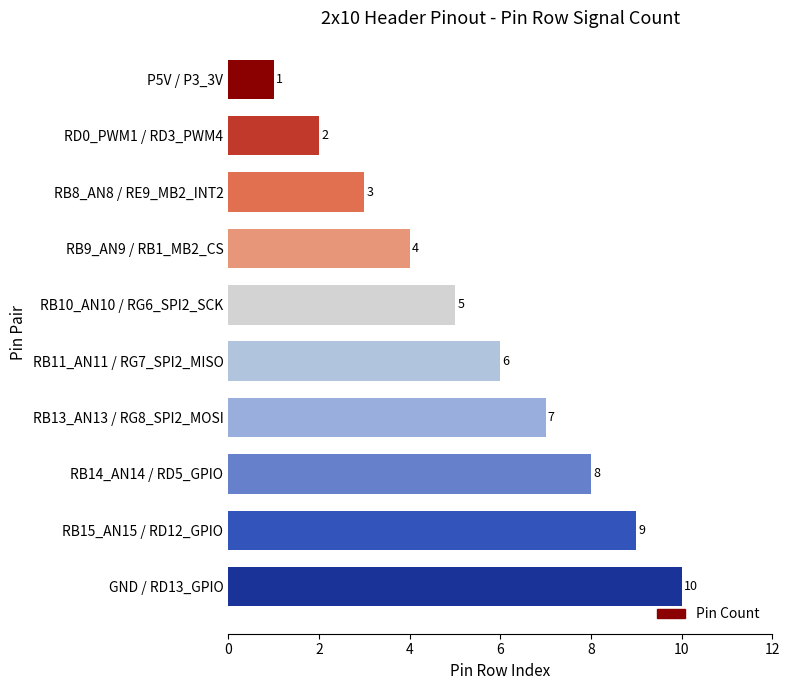

Count the values in the range 3 to 8.

6